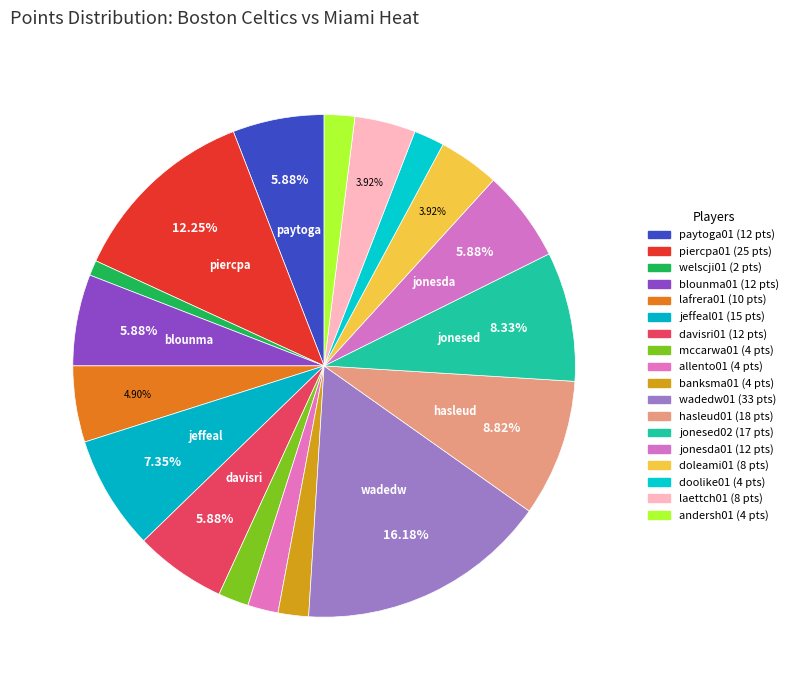

What portion of the pie excludes jonesda01?

94.1%